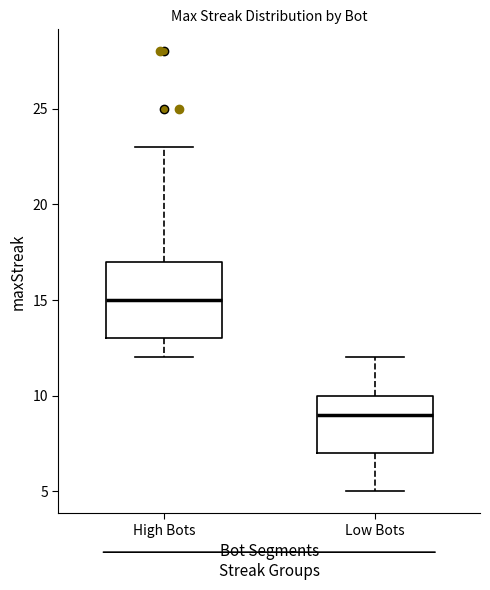

Where does the lower whisker of the box for Low Bots end on the y-axis? The values are not printed on the chart, so give them approximately, as read against the axis.

5